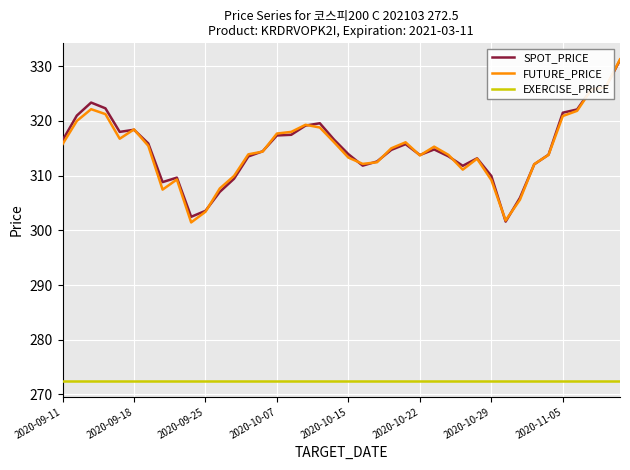

True or false: SPOT_PRICE and EXERCISE_PRICE cross at least once.

False